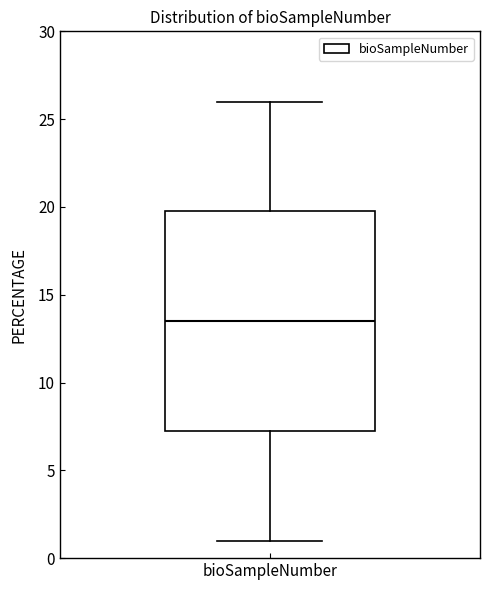

Read this box plot against the y-axis: the position of the median line, the range covered by the box, and the ends of both whiskers. The values are not printed on the chart, so give them approximately, as read against the axis.

median 13.5, box 7.5 to 20.0, whiskers 1.0 to 26.0